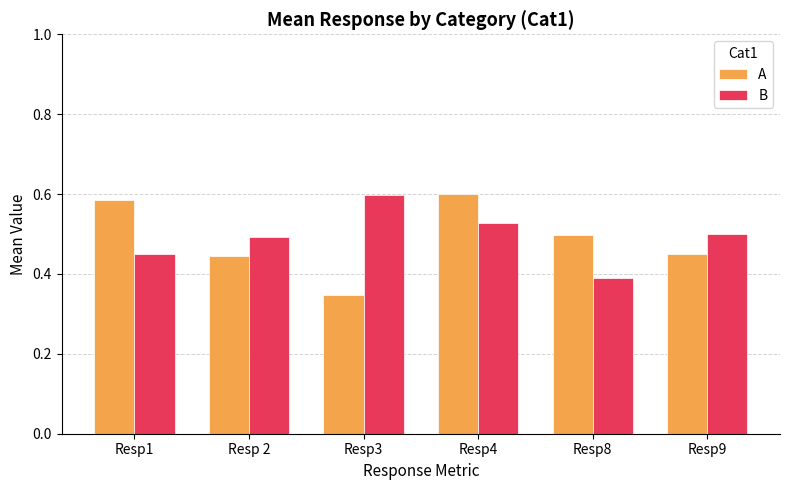

What are all the series names shown in the legend?

A, B